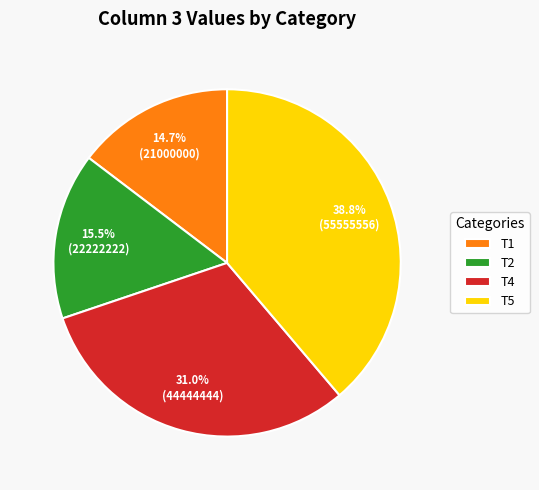

What percentage do T5 and T1 together represent?

53.5%